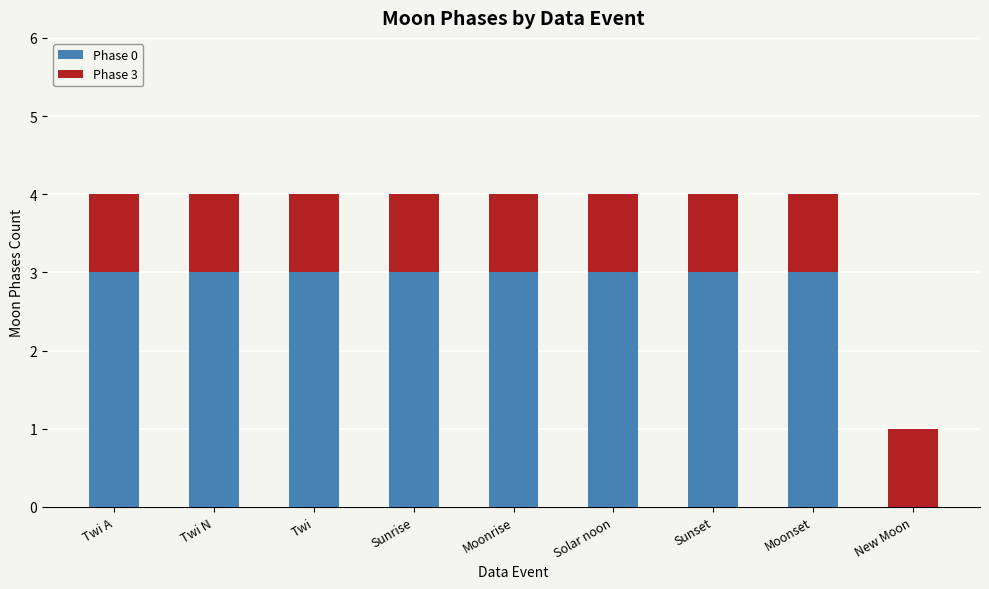

What is the total value across all series at New Moon?

1